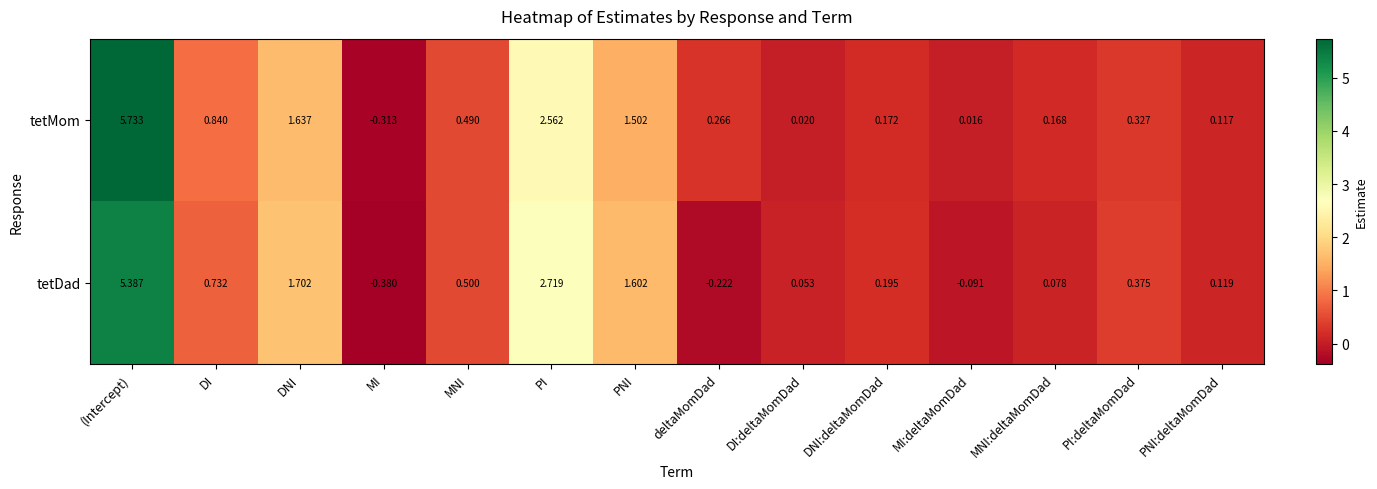

At DNI, list the series in order from smallest to largest.

tetMom, tetDad